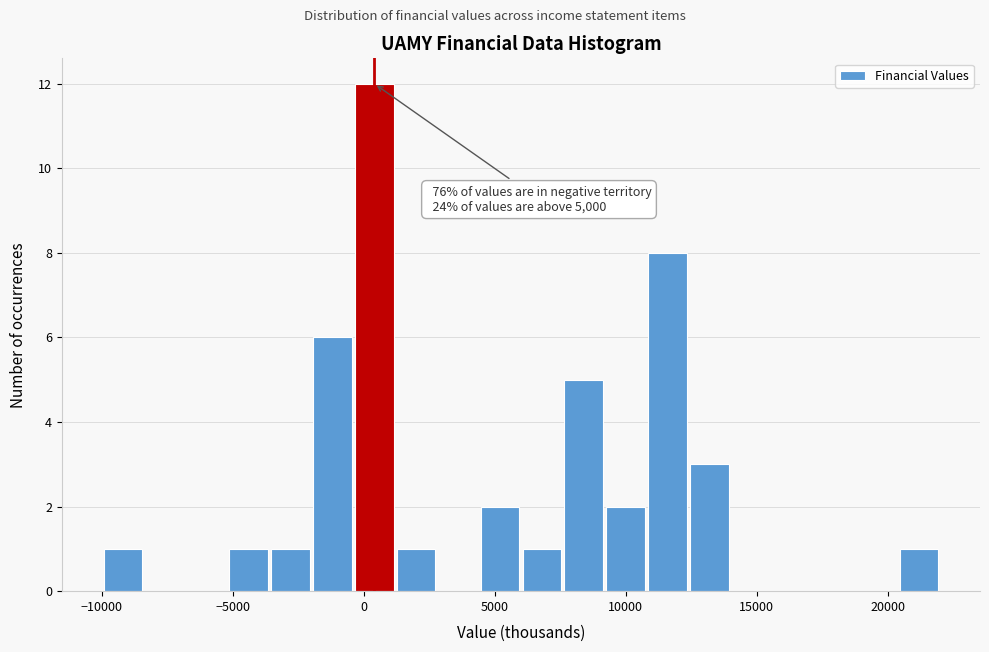

Around what value on the x-axis is the tallest bar? Give the approximate position of its centre, as read against the axis.

500